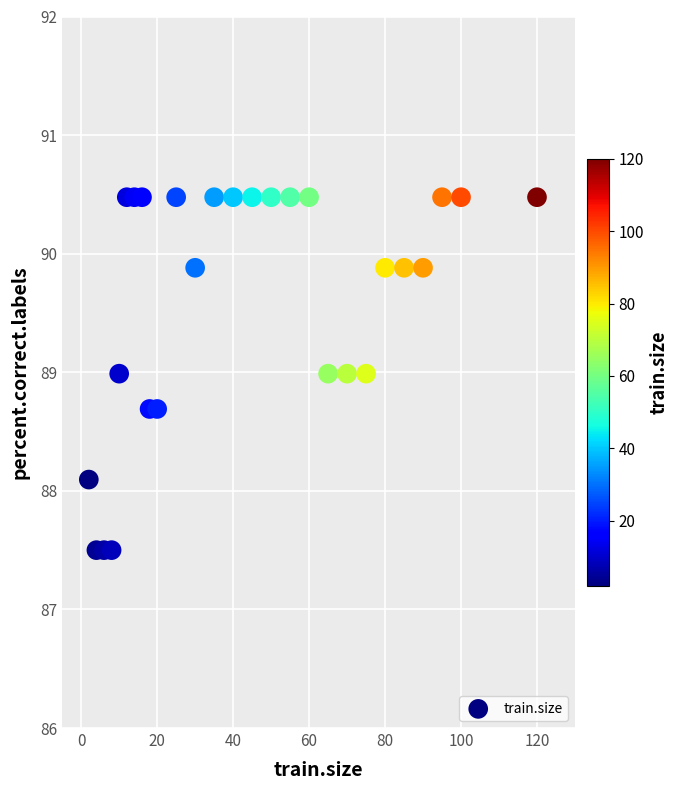

What is the range of X values (max minus min)?

118.0